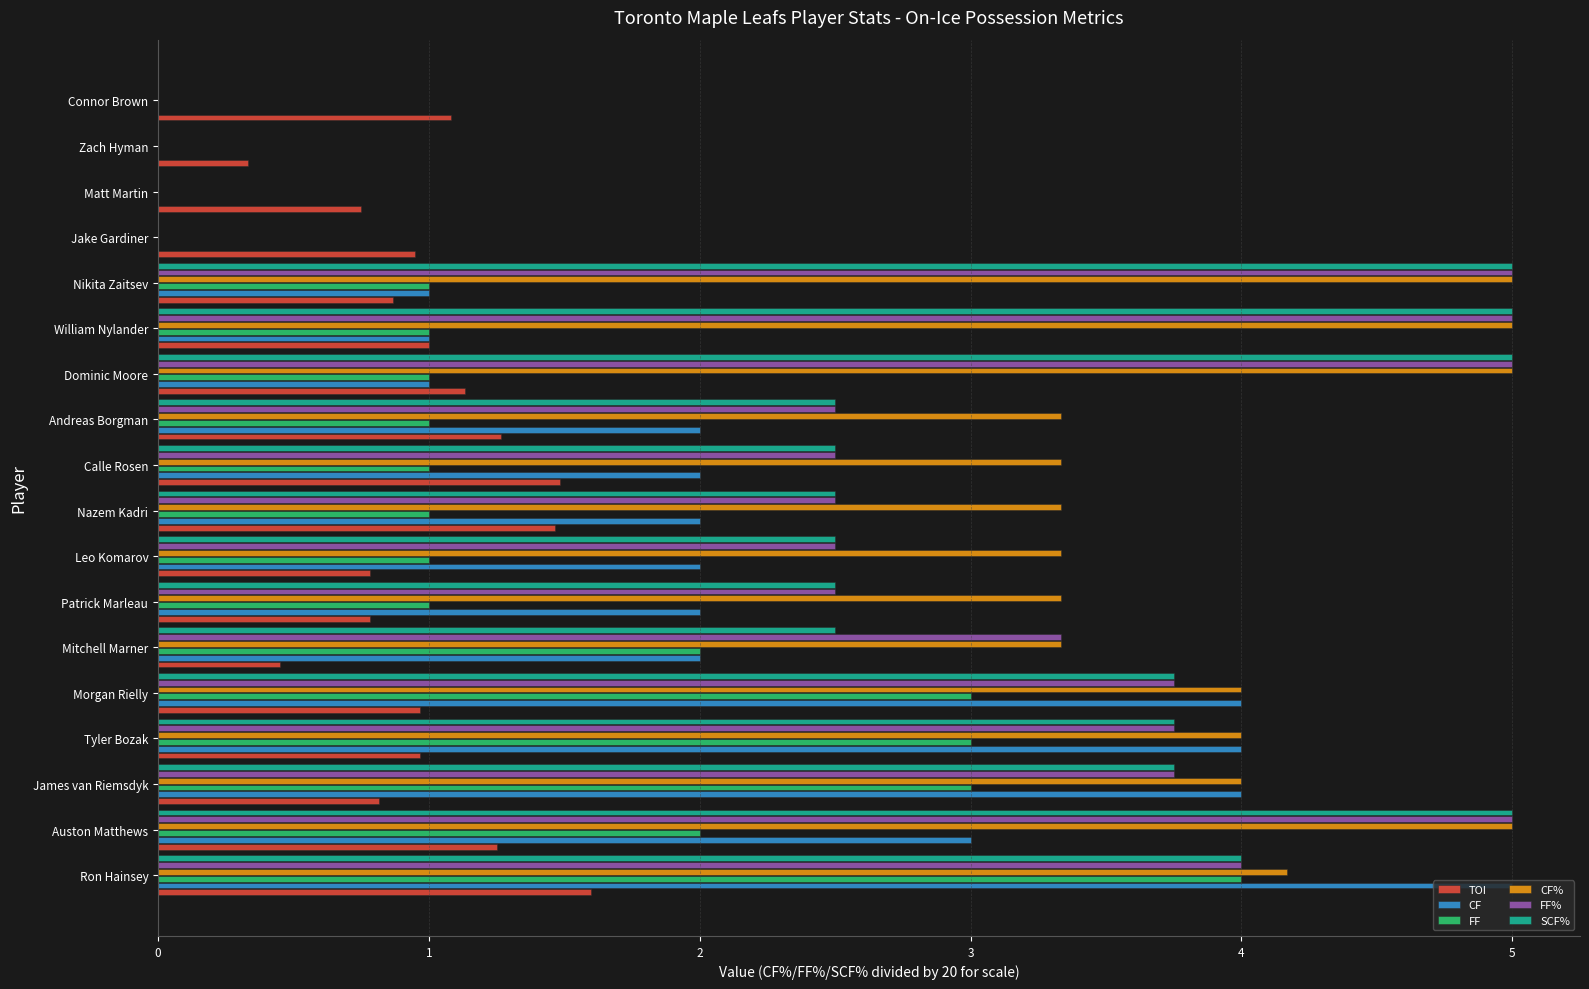

What is the sum of all CF% values?

56.2